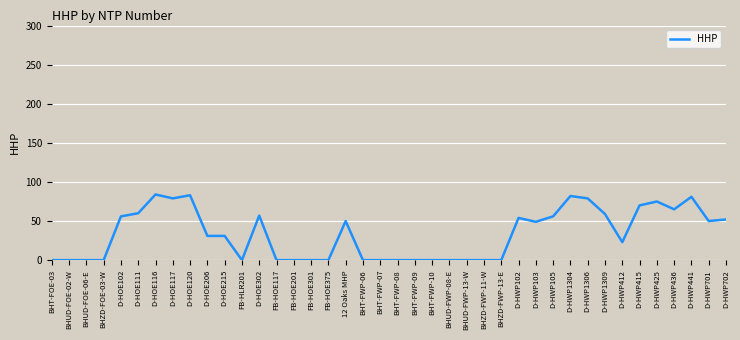

True or false: the data shows 23 at D-HWP412.

True